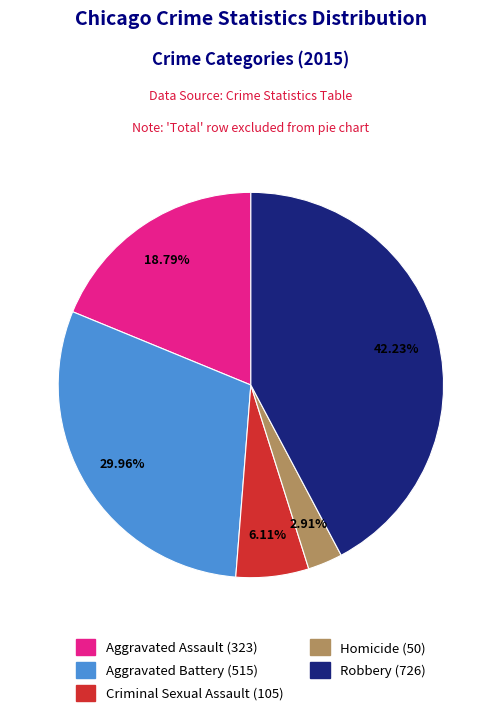

Rank the categories by value from highest to lowest.

Robbery, Aggravated Battery, Aggravated Assault, Criminal Sexual Assault, Homicide